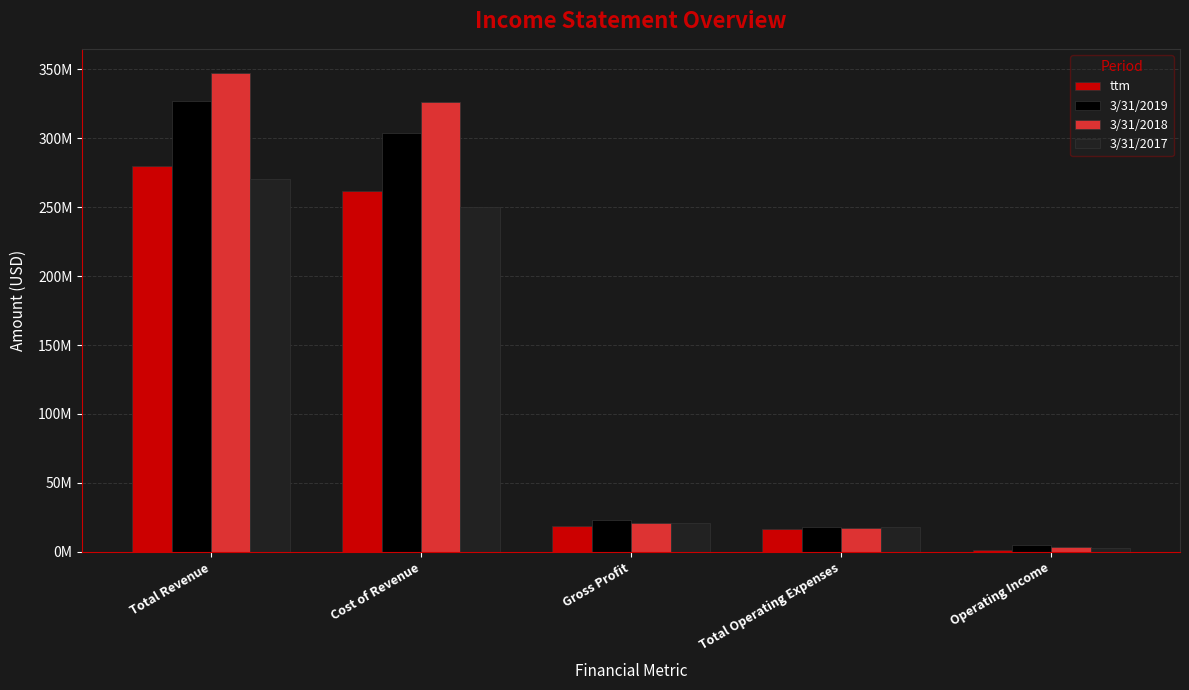

At how many categories does at least one series exceed 169694600?

2